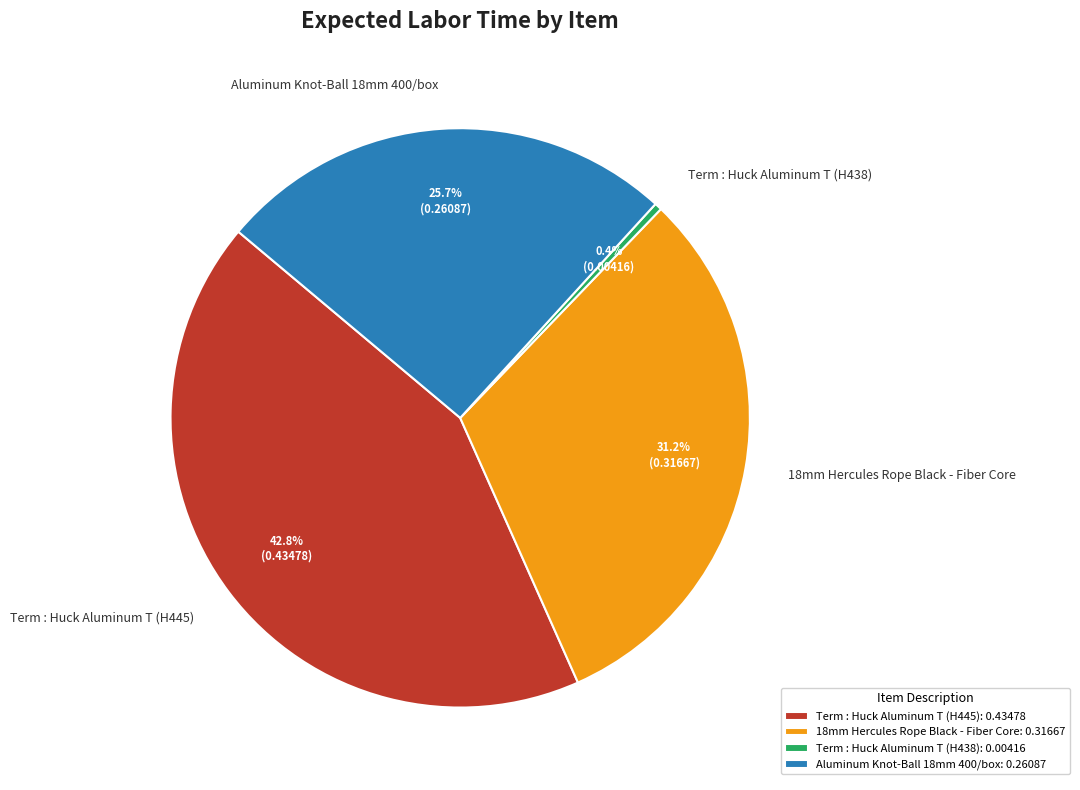

Between Aluminum Knot-Ball 18mm 400/box and Term : Huck Aluminum T (H445), which is larger?

Term : Huck Aluminum T (H445)